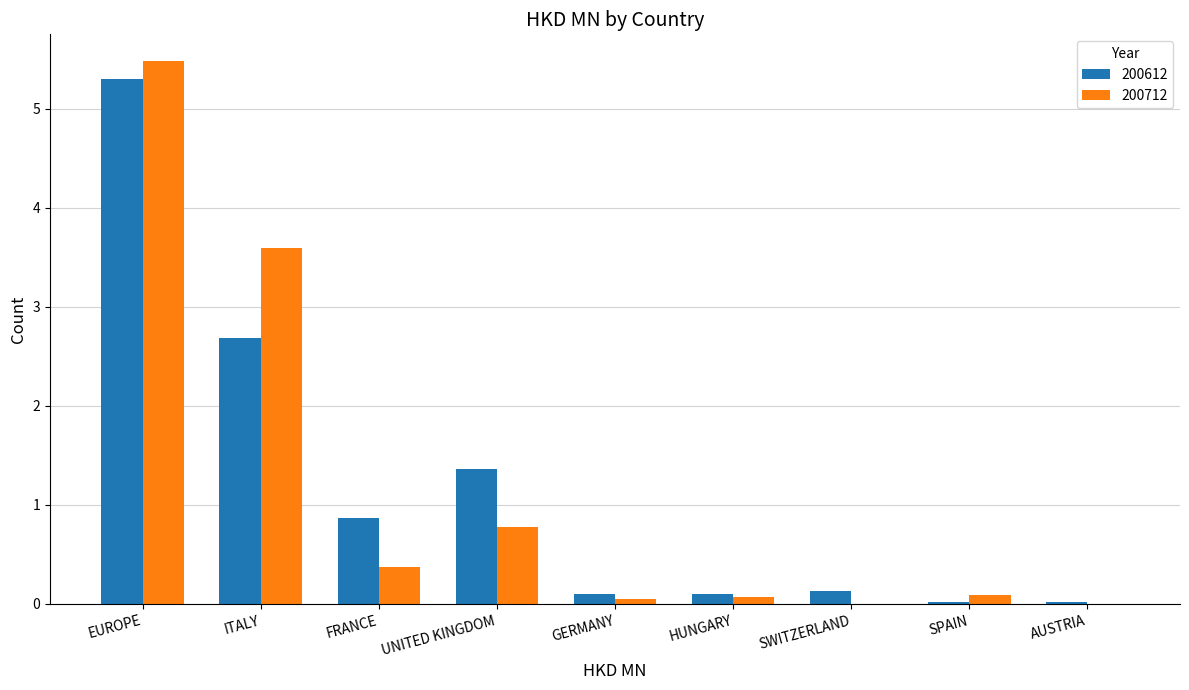

Is the value of 200712 at ITALY greater than the value of 200612 at ITALY?

Yes